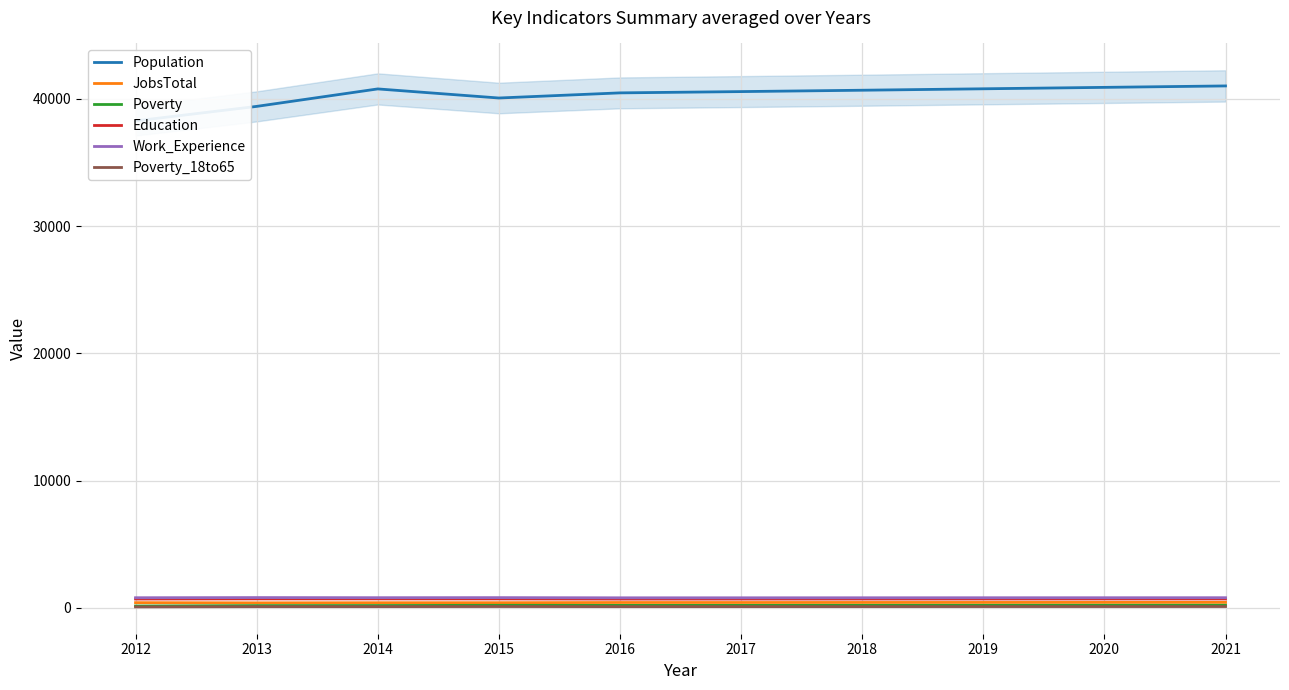

True or false: Poverty_18to65 and Education cross at least once.

False